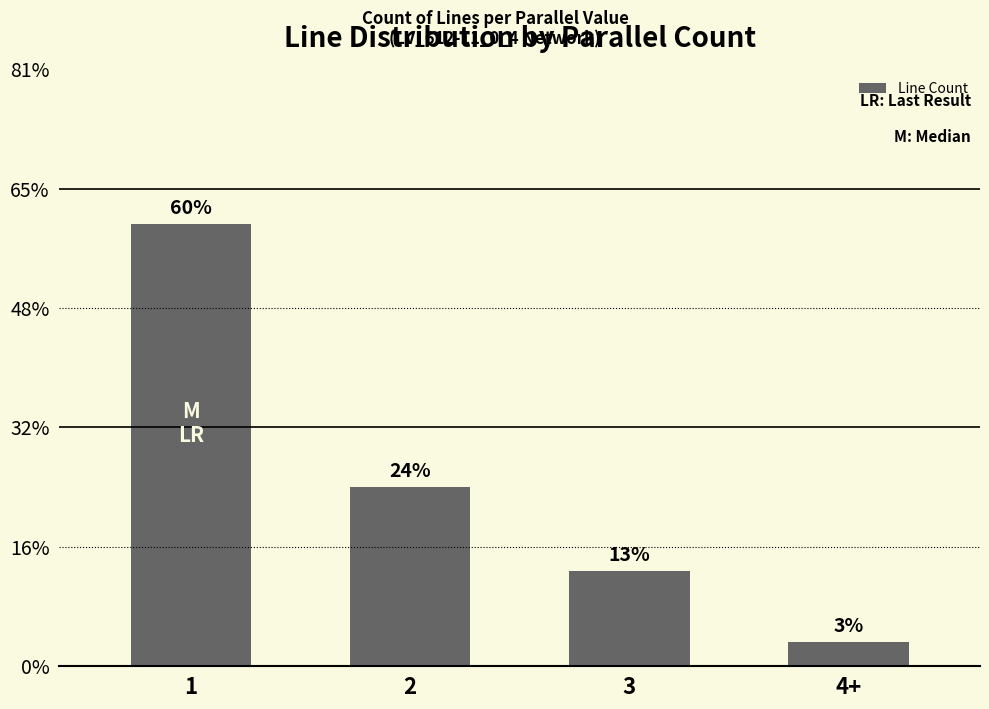

Are the bars horizontal?

No